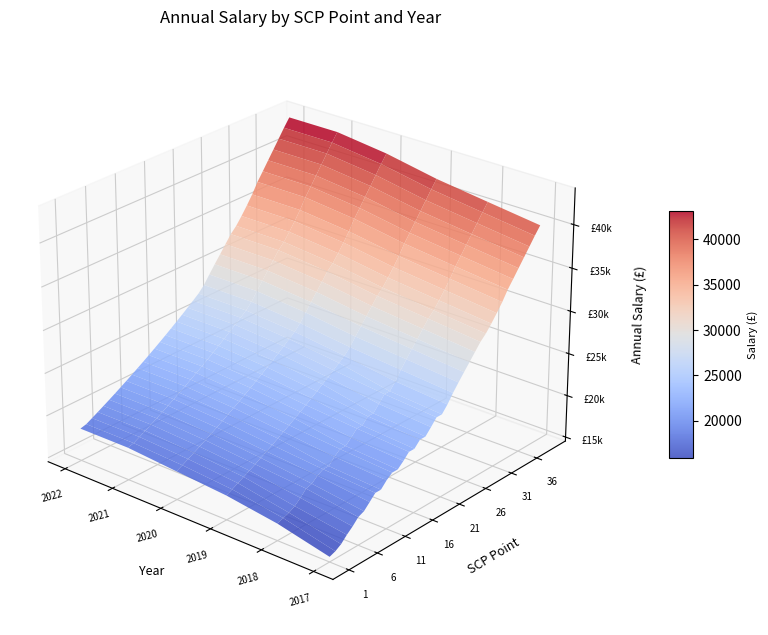

Reading left to right, extract all data points from this chart.

2022-04-01: 0=18333	1=18516	2=18887	3=19264	4=19650	5=20043	6=20444	7=20852	8=21269	9=21695	10=22129	11=22571	12=23023	13=23484	14=23953	15=24432	16=24920	17=25419	18=25927	19=26446	20=26975	21=27514	22=28226	23=29174	24=30095	25=30984	26=31895	27=32798	28=33486	29=34373	30=35336	31=36371	32=37568	33=38553	34=39571	35=40578	36=41591	37=42614	38=43570
2021-04-01: 0=18333	1=18516	2=18887	3=19264	4=19650	5=20043	6=20444	7=20852	8=21269	9=21695	10=22129	11=22571	12=23023	13=23484	14=23953	15=24432	16=24920	17=25419	18=25927	19=26446	20=26975	21=27514	22=28226	23=29174	24=30095	25=30984	26=31895	27=32798	28=33486	29=34373	30=35336	31=36371	32=37568	33=38553	34=39571	35=40578	36=41591	37=42614	38=43570
2020-04-01: 0=17842	1=18198	2=18562	3=18933	4=19312	5=19698	6=20092	7=20493	8=20903	9=21322	10=21748	11=22183	12=22627	13=23080	14=23541	15=24012	16=24491	17=24982	18=25481	19=25991	20=26511	21=27041	22=27741	23=28672	24=29577	25=30451	26=31346	27=32234	28=32910	29=33782	30=34728	31=35745	32=36922	33=37890	34=38890	35=39880	36=40876	37=41881	38=42821
2019-04-01: 0=17364	1=17711	2=18065	3=18426	4=18795	5=19171	6=19554	7=19945	8=20344	9=20751	10=21166	11=21589	12=22021	13=22462	14=22911	15=23369	16=23836	17=24313	18=24799	19=25295	20=25801	21=26317	22=26999	23=27905	24=28785	25=29636	26=30507	27=31371	28=32029	29=32878	30=33799	31=34788	32=35934	33=36876	34=37849	35=38813	36=39782	37=40760	38=41675
2018-04-01: 0=16495	1=16755	2=17007	3=17391	4=17972	5=18672	6=18870	7=19446	8=19819	9=19819	10=20541	11=21074	12=21074	13=21693	14=22401	15=22401	16=23111	17=23111	18=23866	19=24657	20=24657	21=25463	22=26470	23=27358	24=28221	25=29055	26=29909	27=30756	28=31401	29=32233	30=33136	31=34106	32=35229	33=36153	34=37107	35=38052	36=39002	37=39961	38=40858
2017-04-01: 0=15115	1=15375	2=15807	3=16491	4=17072	5=17772	6=18070	7=18746	8=19430	9=19430	10=20138	11=20661	12=20661	13=21268	14=21962	15=21962	16=22658	17=22658	18=23398	19=24174	20=24174	21=24964	22=25951	23=26822	24=27668	25=28485	26=29323	27=30153	28=30785	29=31601	30=32486	31=33437	32=34538	33=35444	34=36379	35=37306	36=38237	37=39177	38=40057